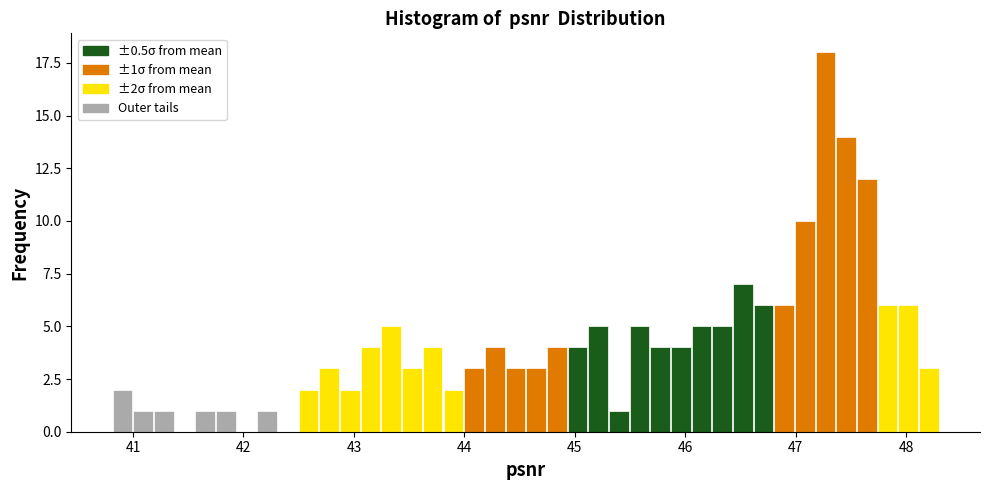

Around what value on the x-axis is the tallest bar? Give the approximate position of its centre, as read against the axis.

47.3